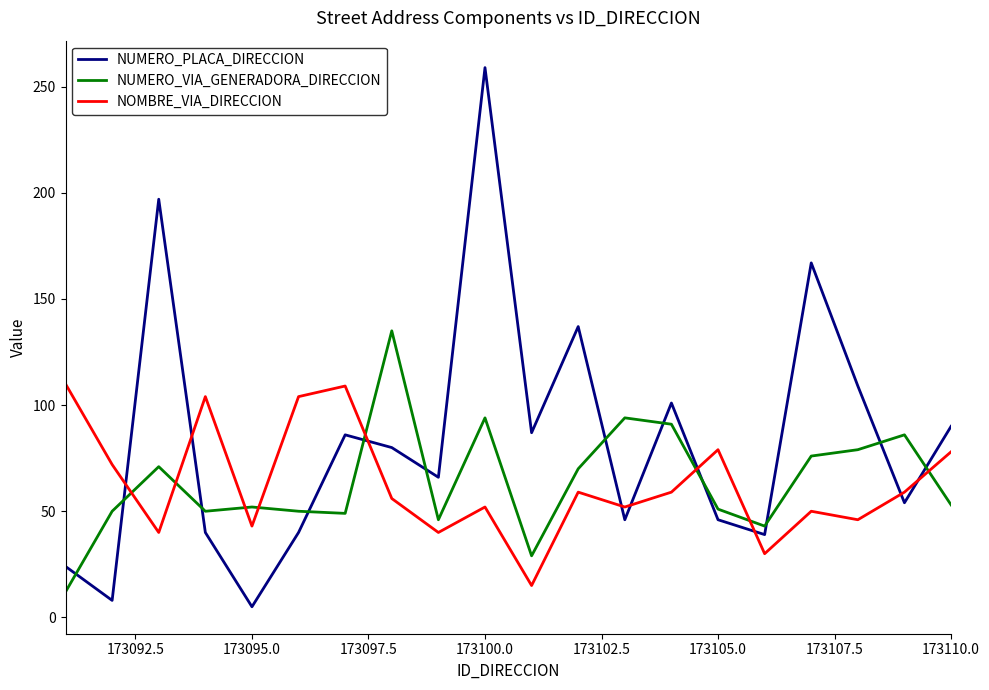

Which series has the largest range (max minus min)?

NUMERO_PLACA_DIRECCION